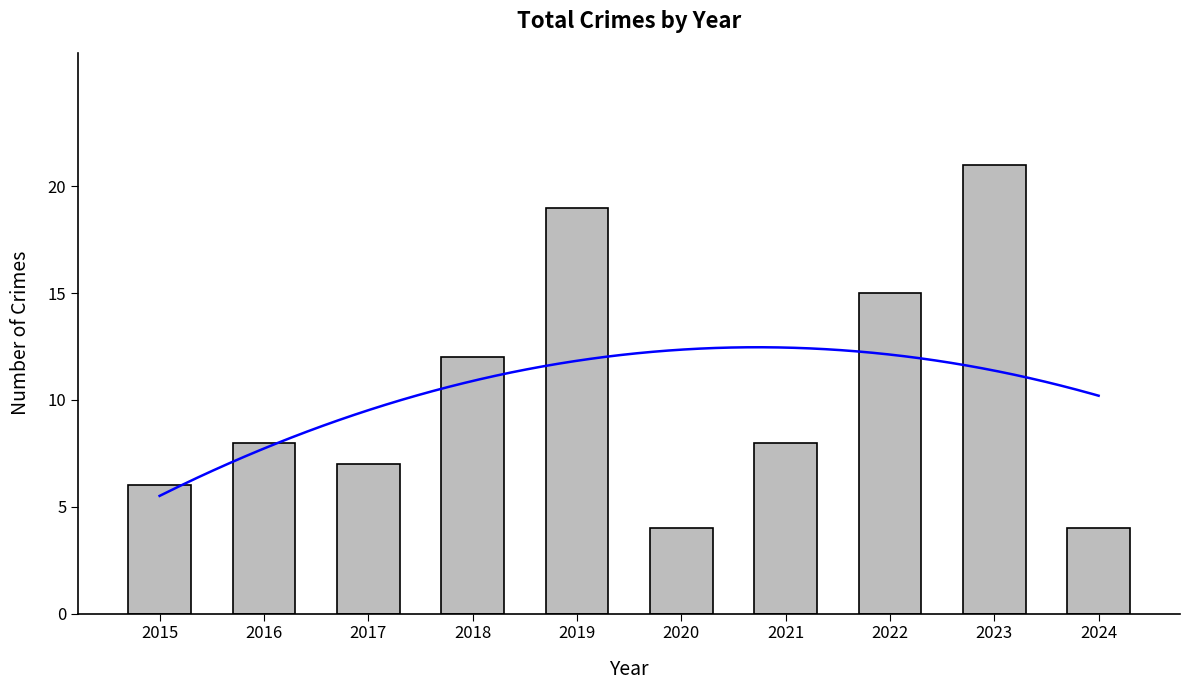

What is the ratio of the value at 2018 to the value at 2023?

0.6